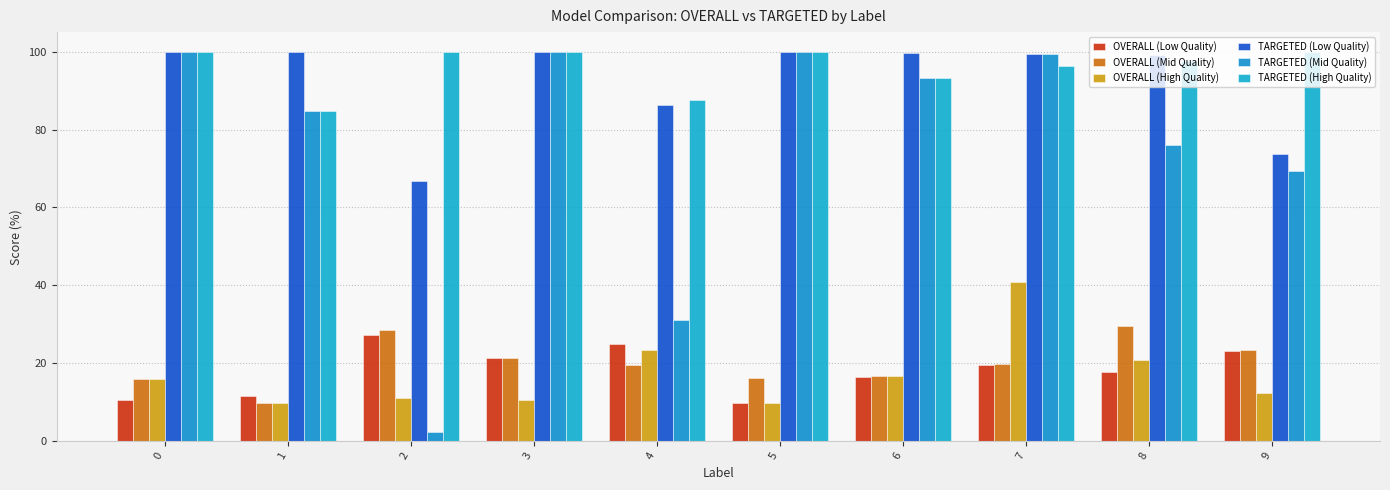

What is the difference between the TARGETED (High Quality) values at 2 and 8?

2.5